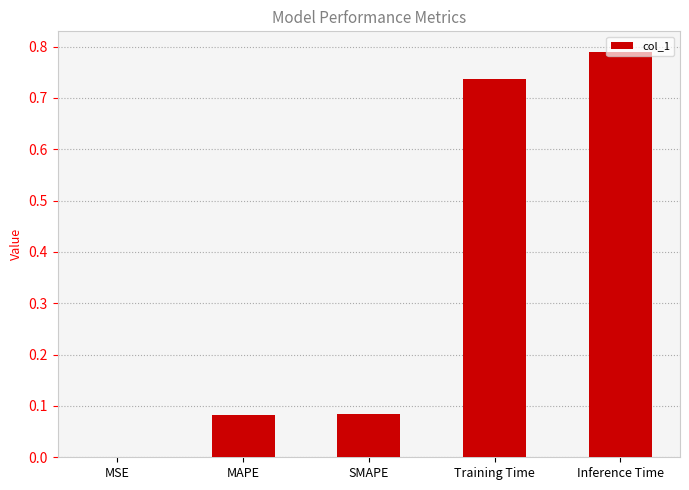

What is the sum of all values?

1.7